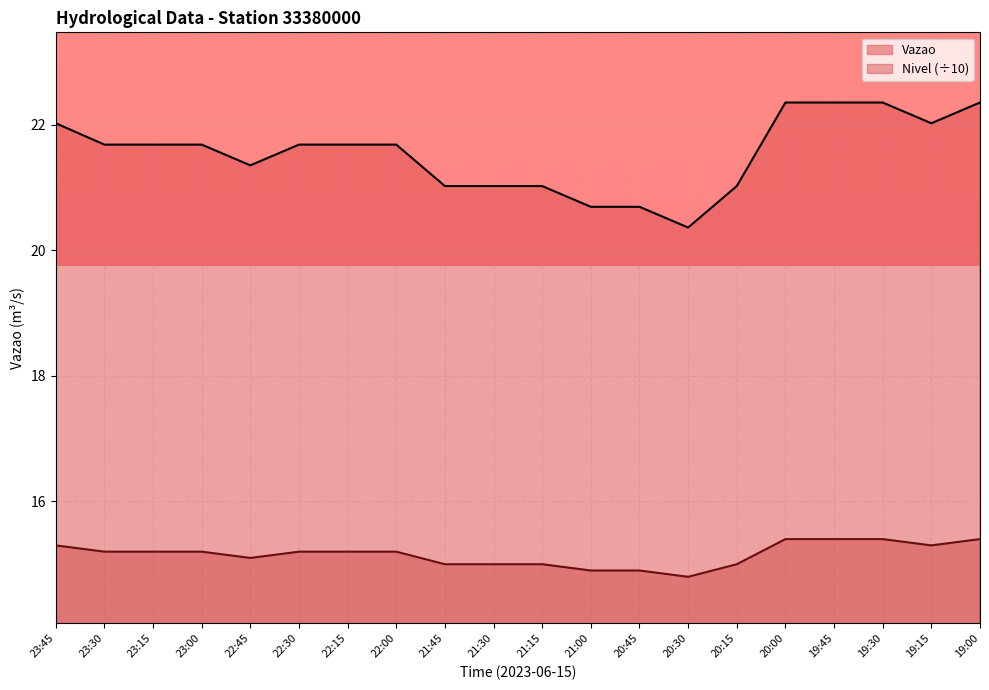

Reading right to left, extract all data points from this chart.

Vazao: 22.4	22.0	22.4	22.4	22.4	21.0	20.4	20.7	20.7	21.0	21.0	21.0	21.7	21.7	21.7	21.4	21.7	21.7	21.7	22.0
Nivel: 15.4	15.3	15.4	15.4	15.4	15.0	14.8	14.9	14.9	15.0	15.0	15.0	15.2	15.2	15.2	15.1	15.2	15.2	15.2	15.3